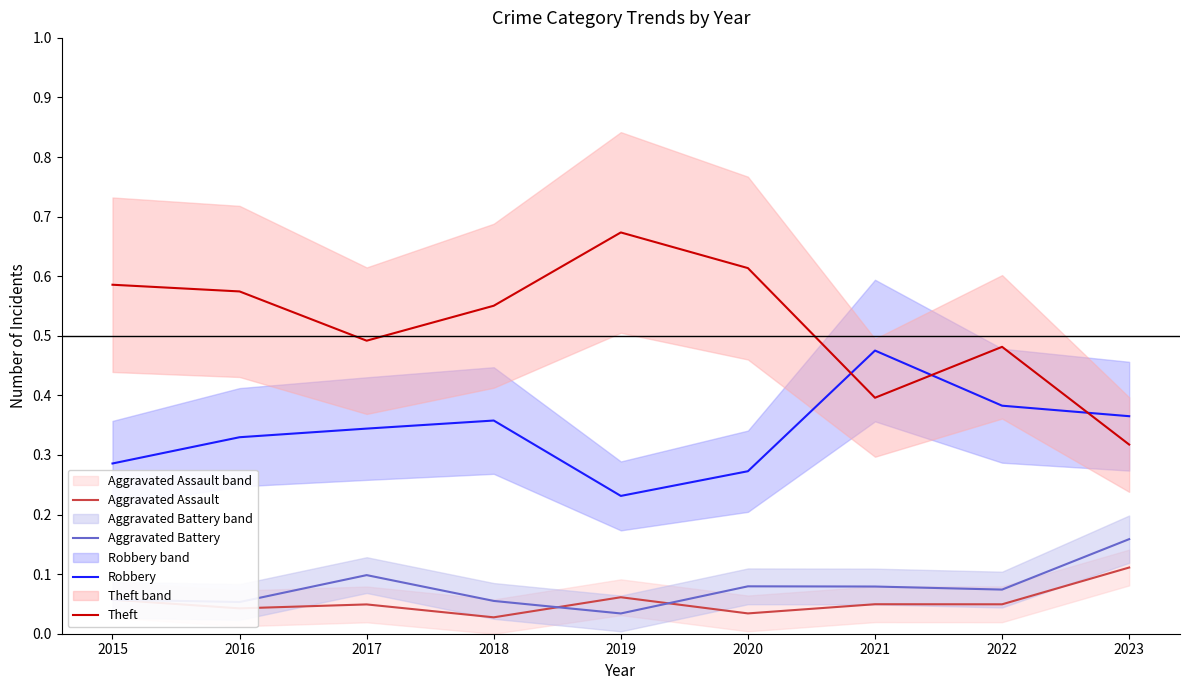

What is the sum of all Aggravated Battery values?

0.7